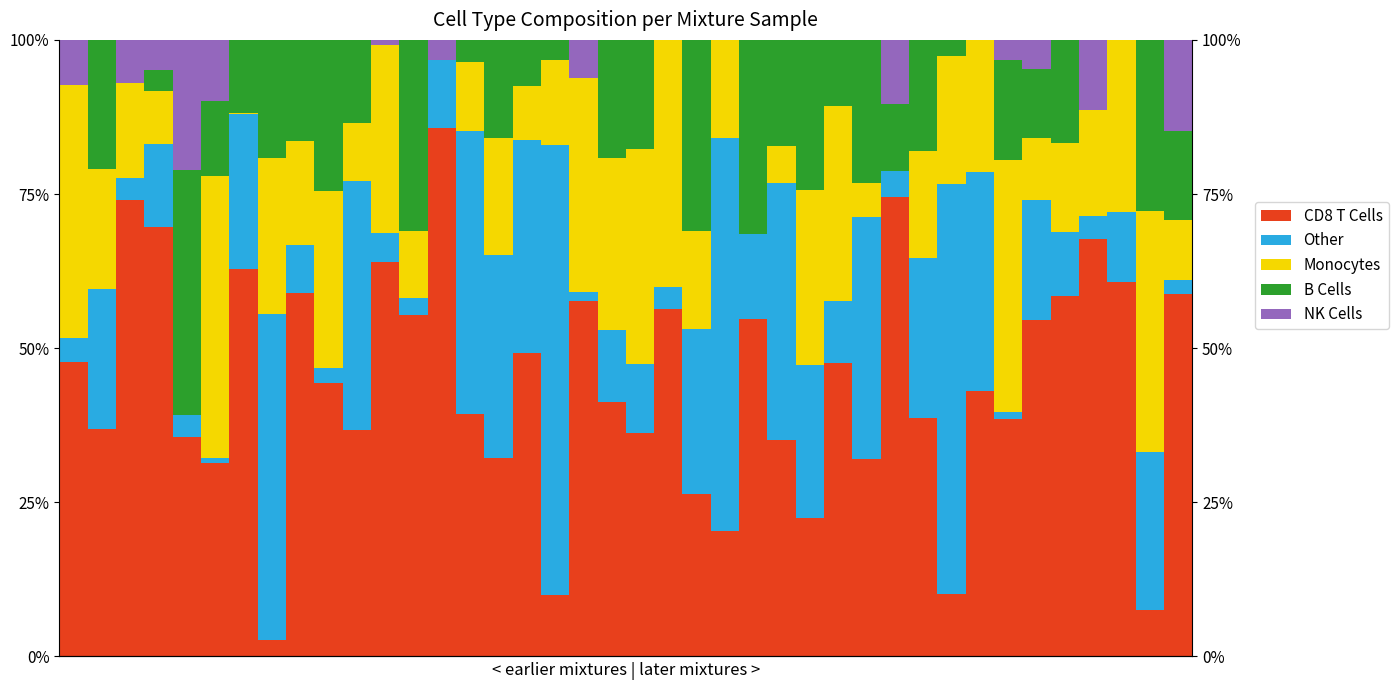

List the series in order of their peak value, lowest first.

NK Cells, B Cells, Monocytes, Other, CD8 T Cells